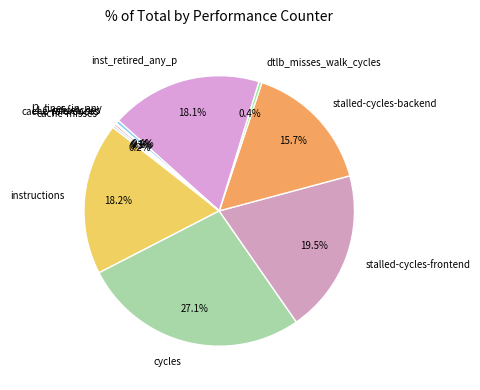

Combined, do dtlb_misses_walk_cycles and stalled-cycles-frontend account for over 50%?

No